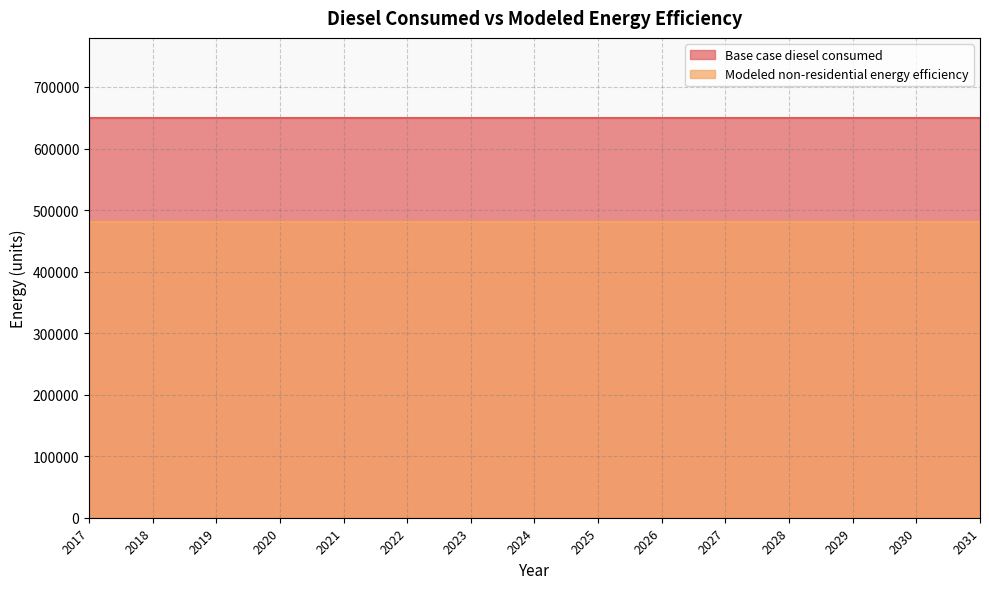

Which has a higher value, 2022 or 2021?

2022